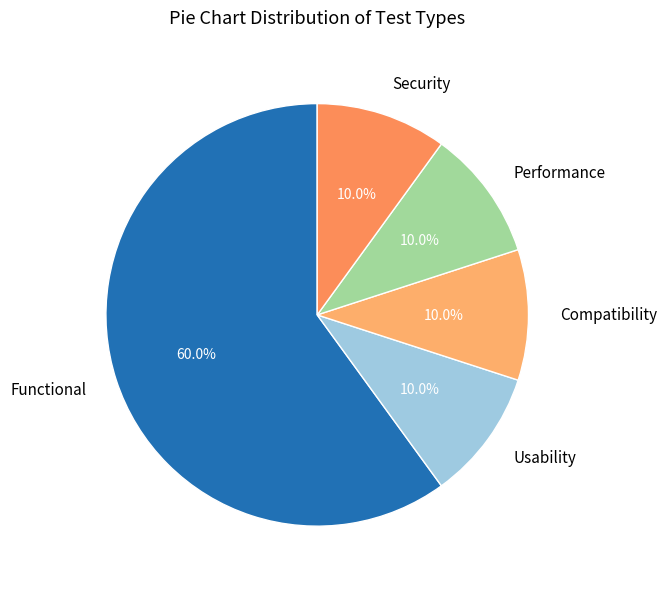

To the nearest percent, what is the average slice percentage?

20%